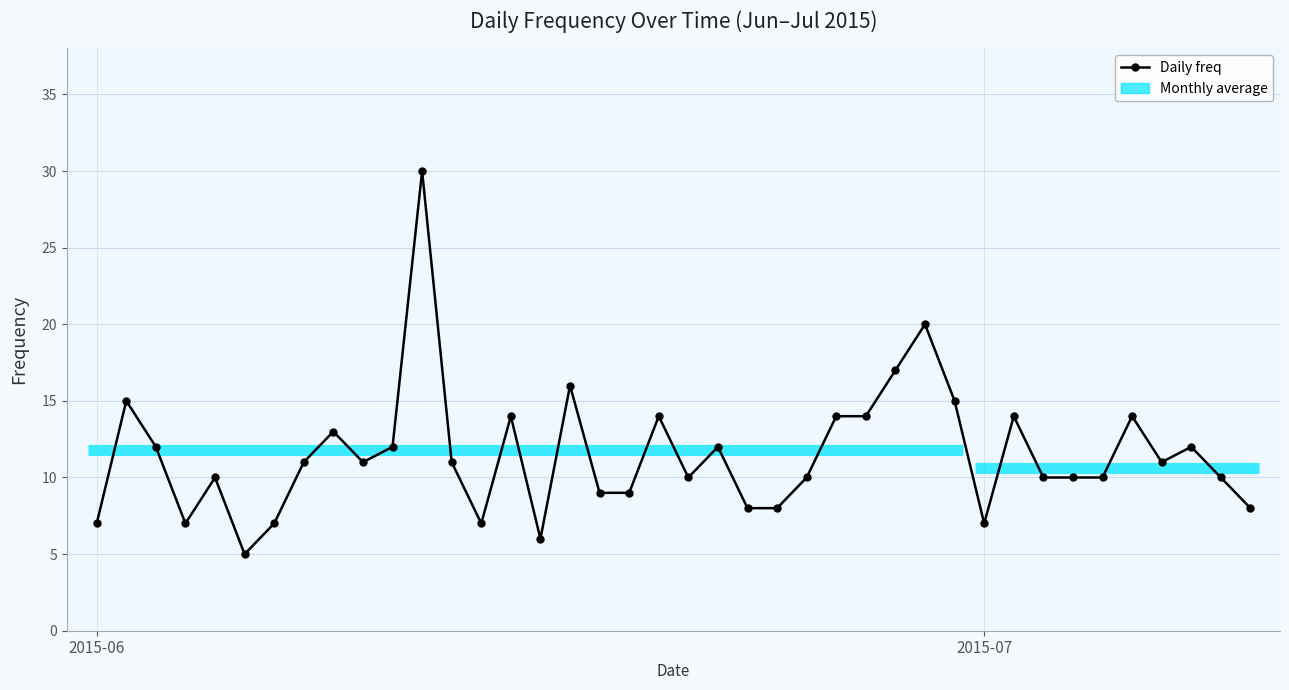

True or false: there are more than 2 points higher than both neighbors.

True